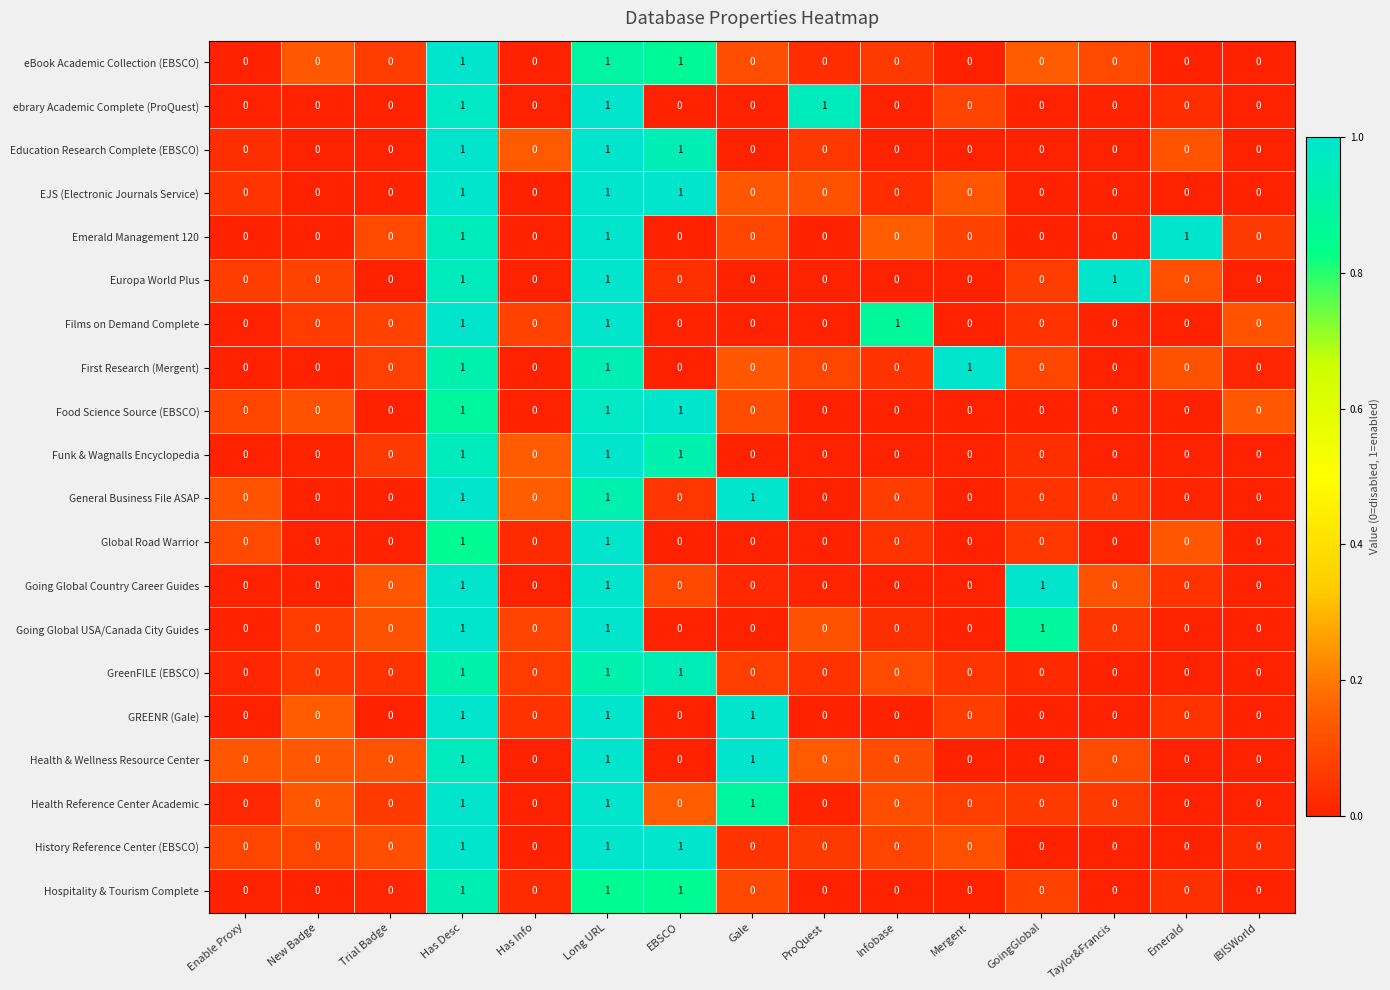

The value of Going Global USA/Canada City Guides at Enable Proxy is 0. True or false?

True